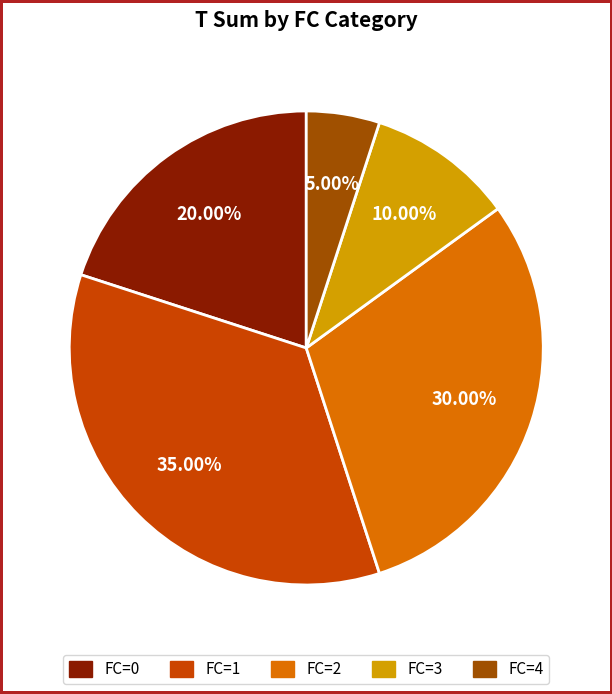

Is there a majority slice in this chart?

No